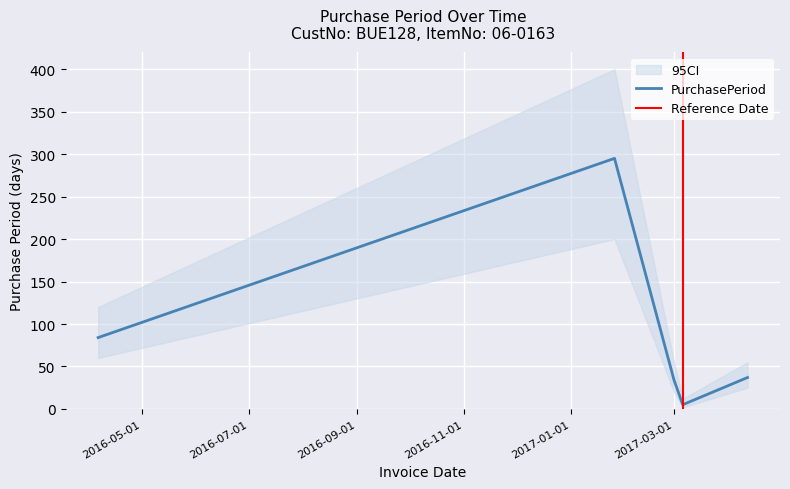

True or false: the data has more than 1 interior local peaks.

False